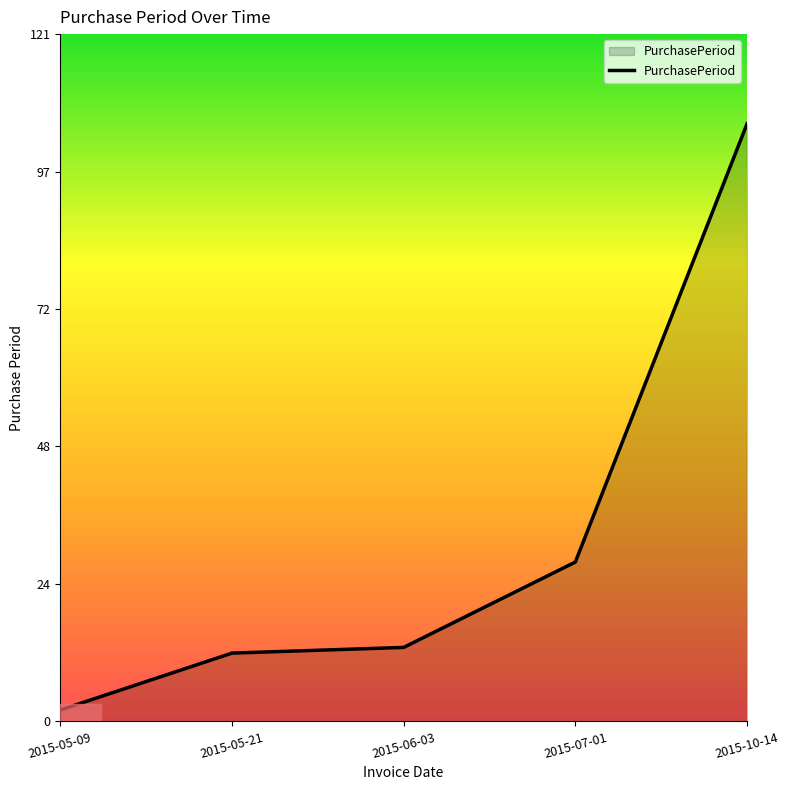

What is the greatest value displayed?

105